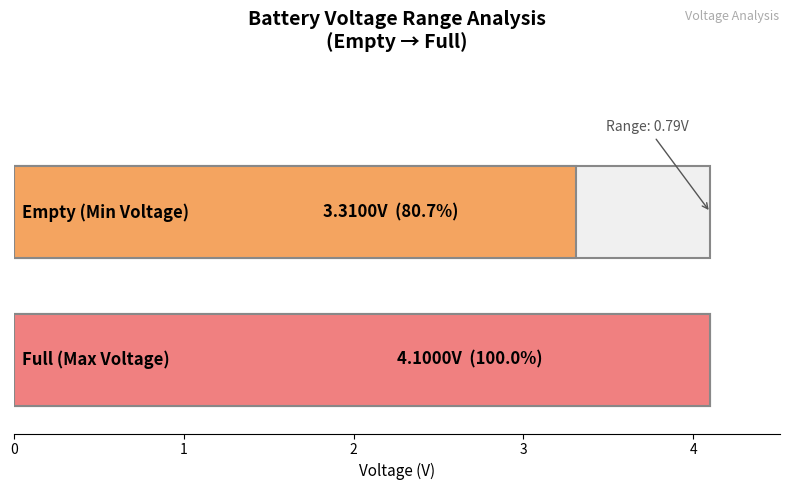

What is the maximum value shown in the chart?

4.1